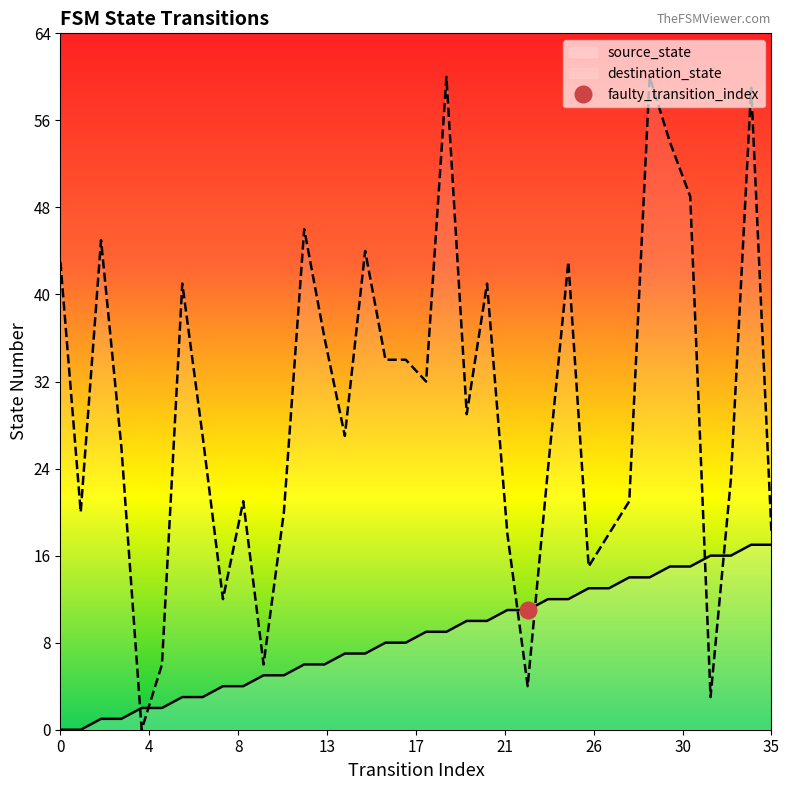

Reading left to right, list all the values displayed in this chart.

source_state: 0	0	1	1	2	2	3	3	4	4	5	5	6	6	7	7	8	8	9	9	10	10	11	11	12	12	13	13	14	14	15	15	16	16	17	17
destination_state: 43	20	45	26	0	6	41	27	12	21	6	20	46	36	27	44	34	34	32	60	29	41	18	4	24	43	15	18	21	60	54	49	3	23	59	18